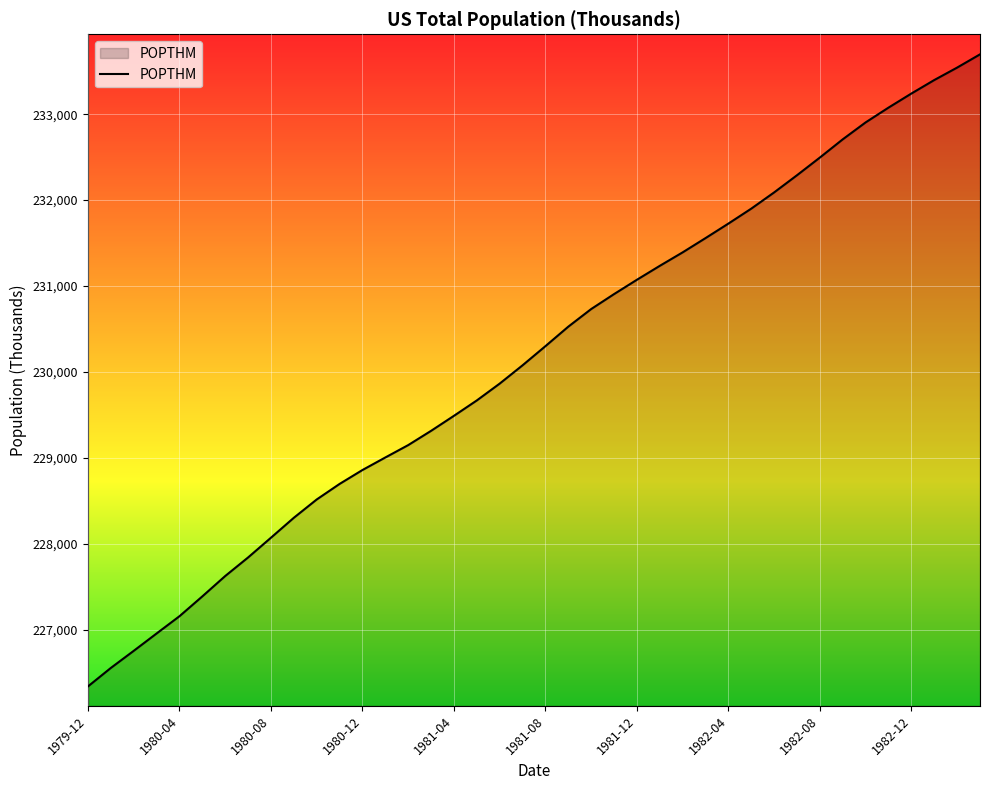

What is the greatest value displayed?

233697